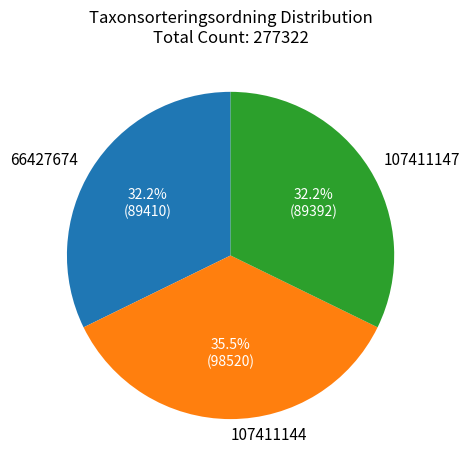

How much of the chart is everything except 66427674?

67.8%